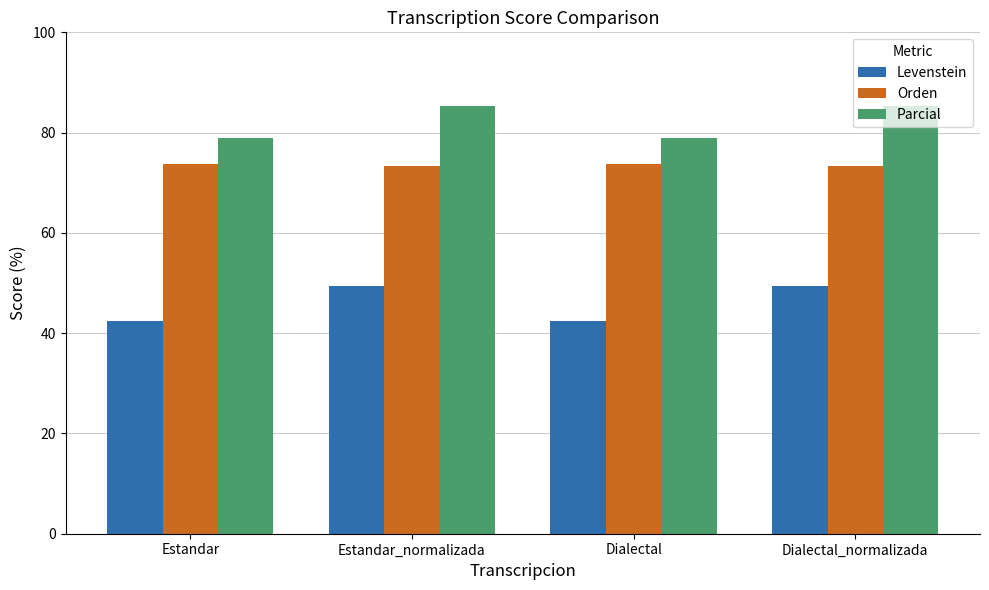

Reading left to right, what are all the values shown in this chart?

Levenstein: 42.4	49.3	42.4	49.3
Orden: 73.8	73.4	73.8	73.4
Parcial: 78.9	85.2	78.9	85.2